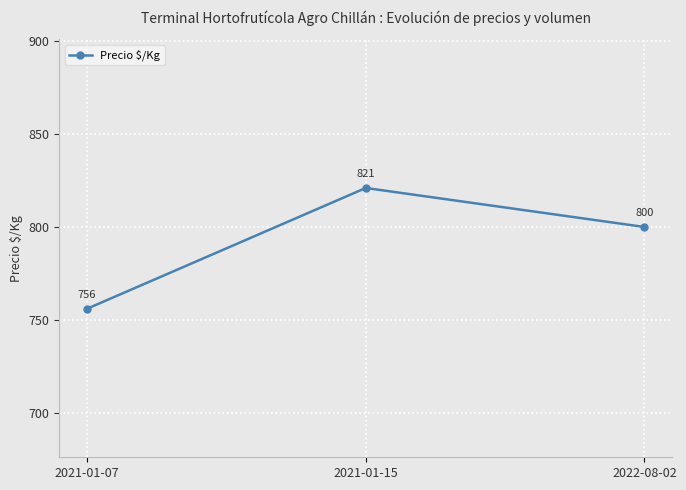

List the labels in order of value, smallest first.

2021-01-07, 2022-08-02, 2021-01-15